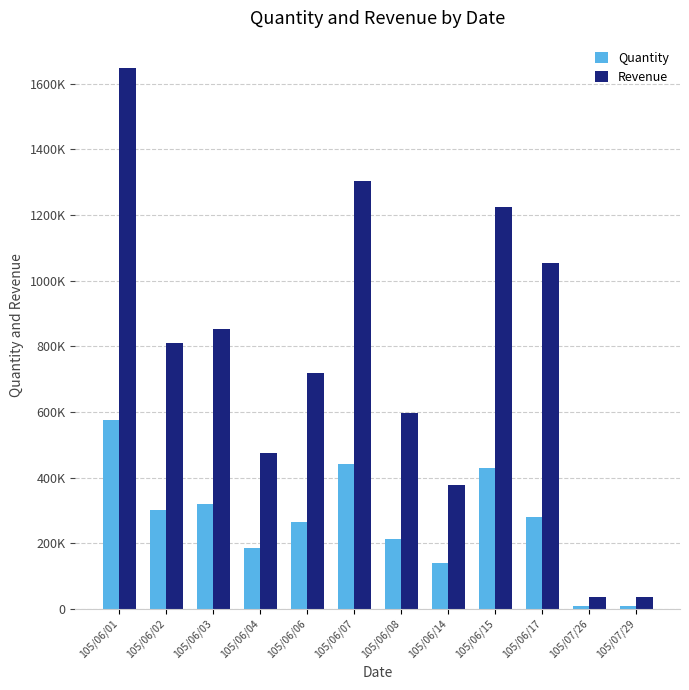

Reading left to right, transcribe all the data shown in this chart.

Quantity: 105/06/01=577000	105/06/02=300000	105/06/03=321000	105/06/04=185000	105/06/06=265000	105/06/07=441000	105/06/08=213000	105/06/14=140000	105/06/15=428000	105/06/17=281000	105/07/26=10000	105/07/29=10000
Revenue: 105/06/01=1649230	105/06/02=809300	105/06/03=853980	105/06/04=474610	105/06/06=719800	105/06/07=1304280	105/06/08=595960	105/06/14=376300	105/06/15=1223900	105/06/17=1054660	105/07/26=36000	105/07/29=35600